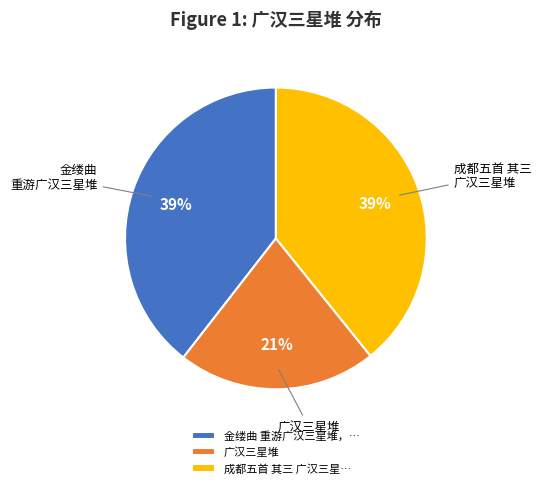

Is the sum of 成都五首 其三 广汉三星… and 广汉三星堆 greater than half?

Yes